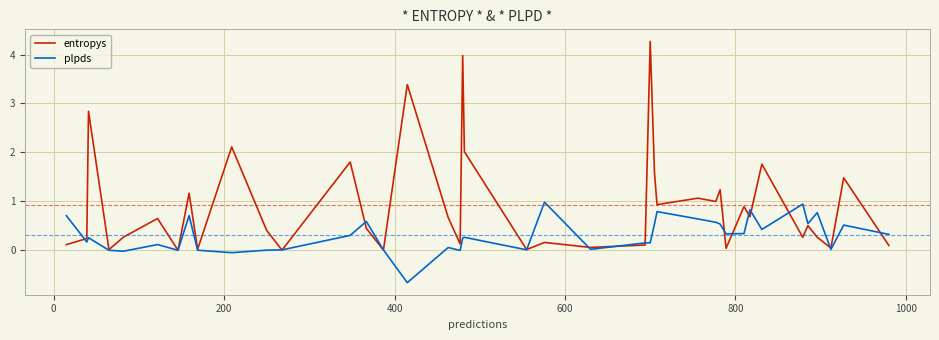

What is the smallest value displayed?

-0.7